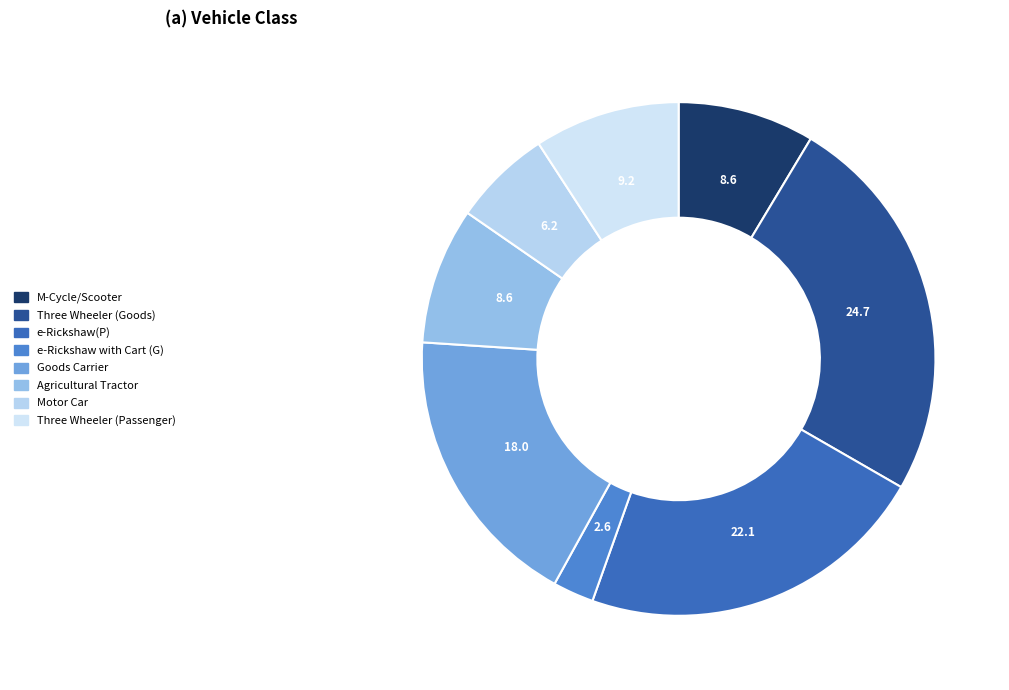

Does Agricultural Tractor represent more than half of the total?

No